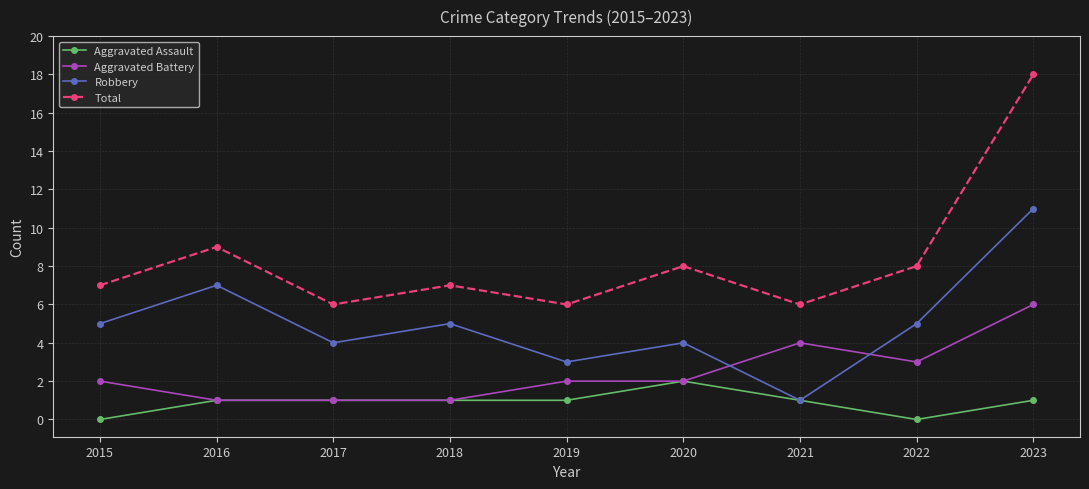

True or false: Robbery and Total cross at least once.

False